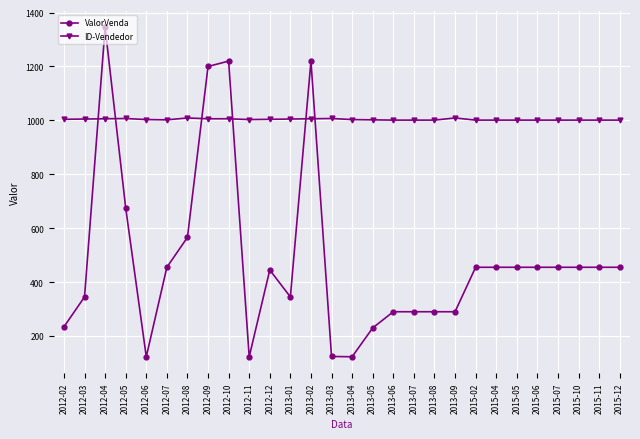

List the series in order of their peak value, highest first.

ValorVenda, ID-Vendedor